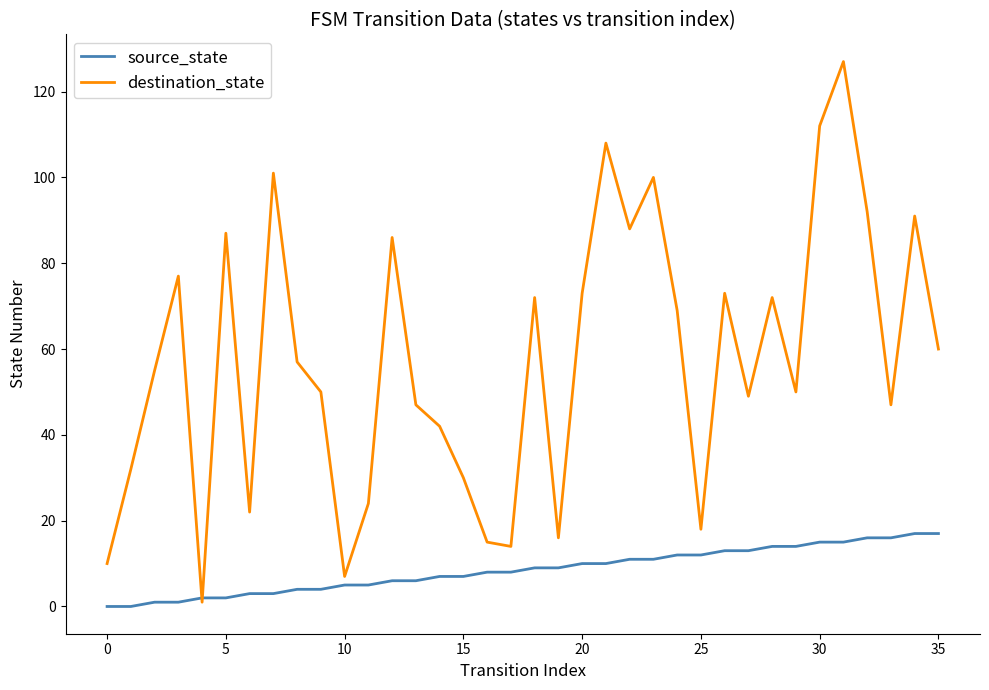

List the series in order of their overall mean, lowest first.

source_state, destination_state